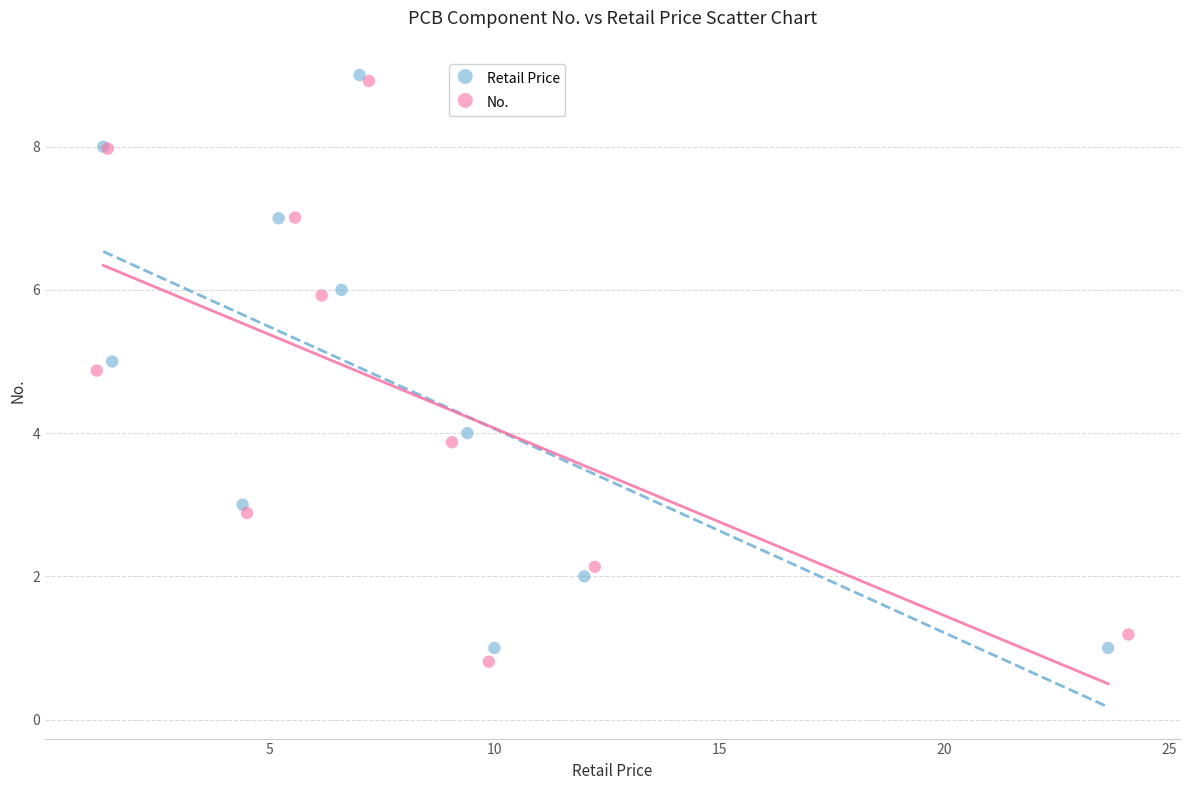

Which series contains the highest Y value?

Retail Price